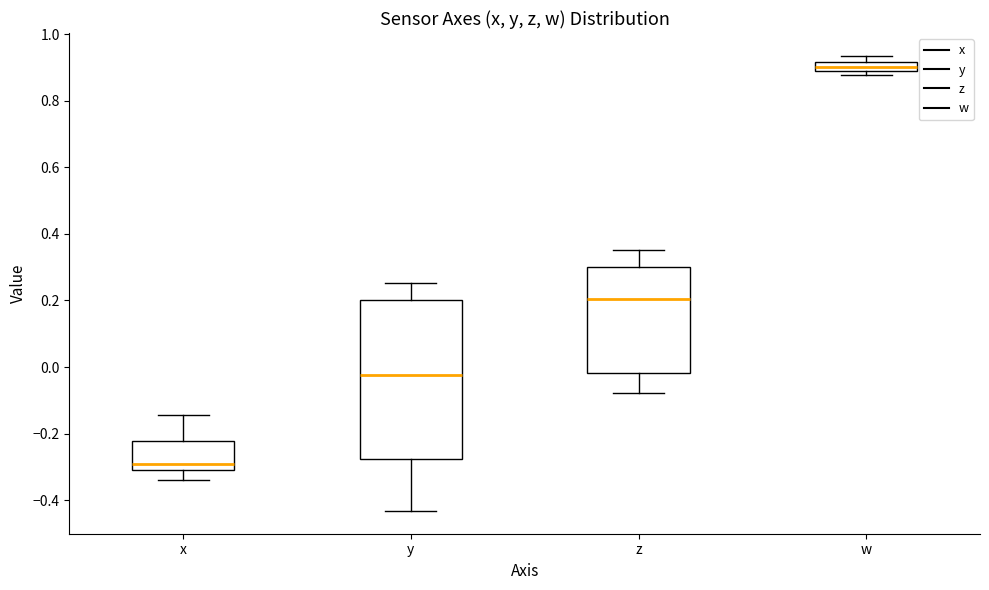

Which box is the tallest, from its lower edge to its upper edge?

y